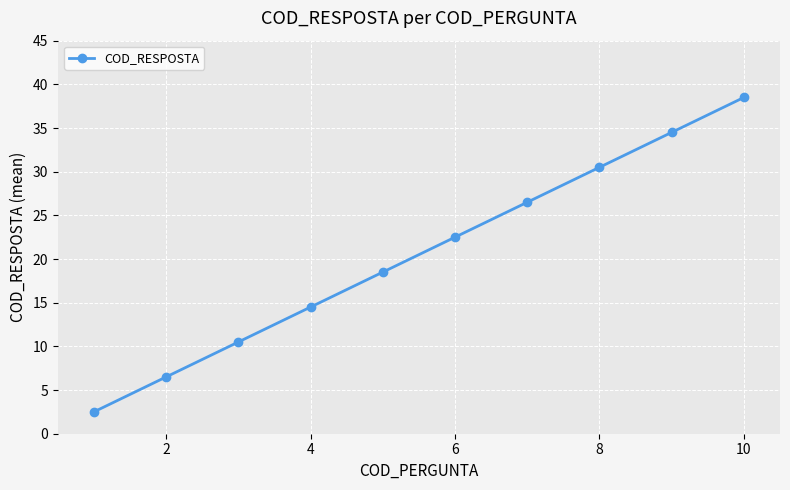

How many values are below 22?

5